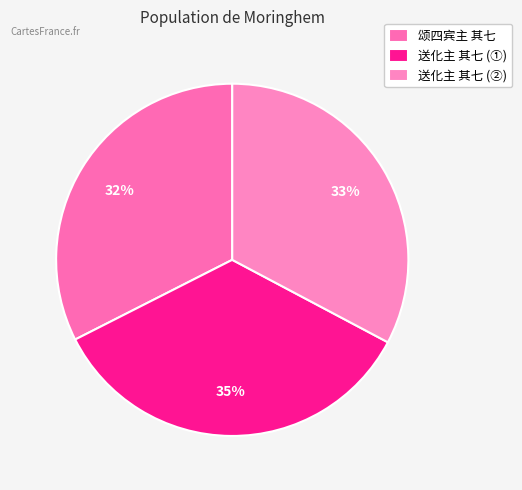

Count the number of slices in the pie.

3